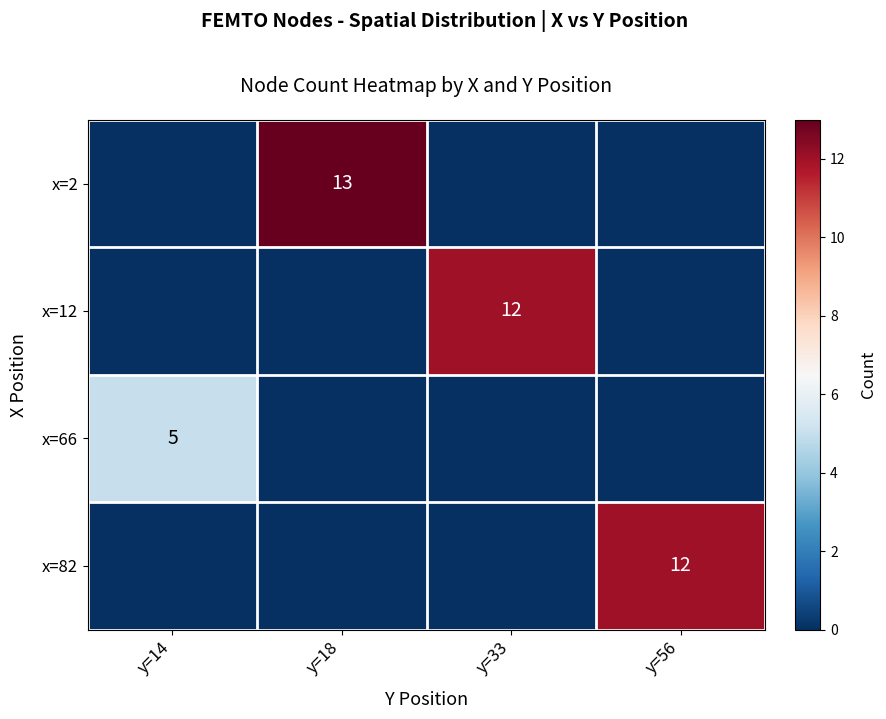

Is it true that x=2 equals 6 at y=33?

False